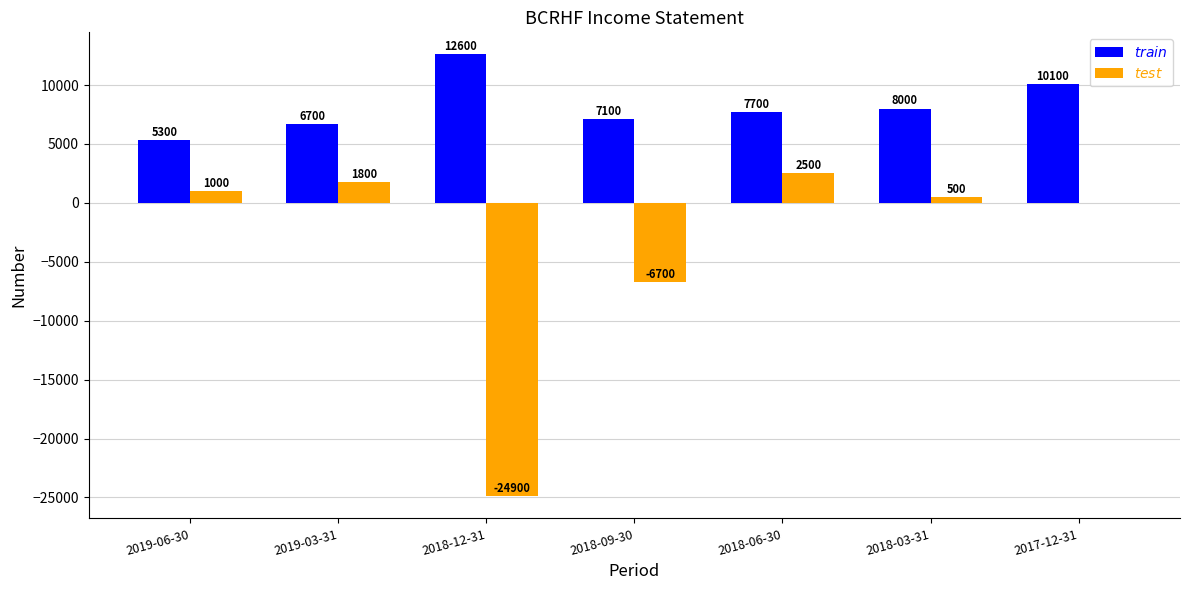

Which label corresponds to the largest value in the chart?

2018-12-31